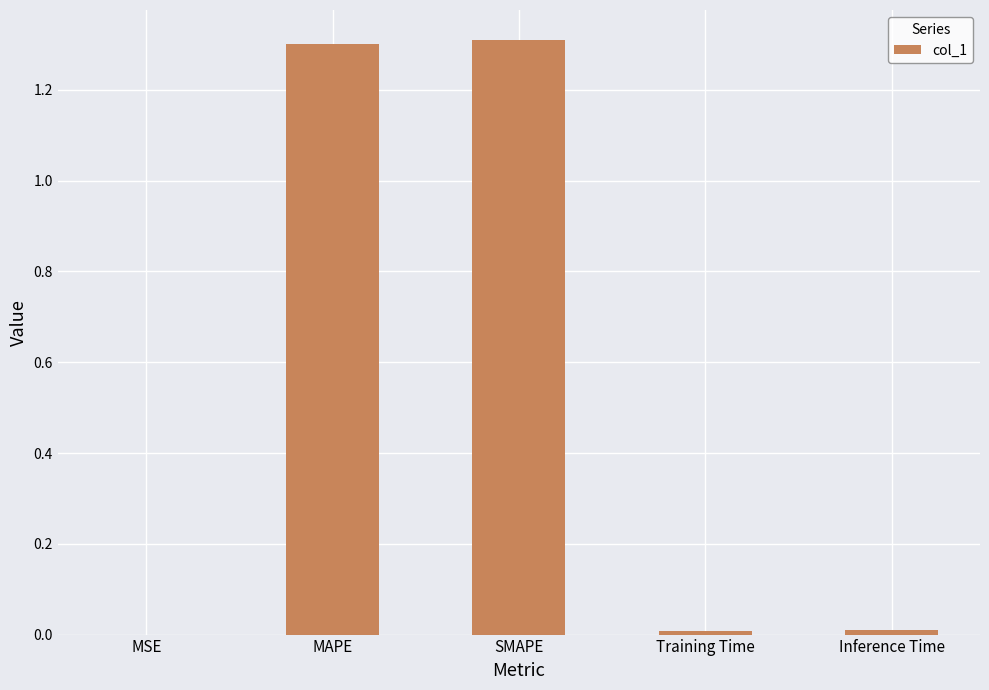

What is the sum of all values?

2.6